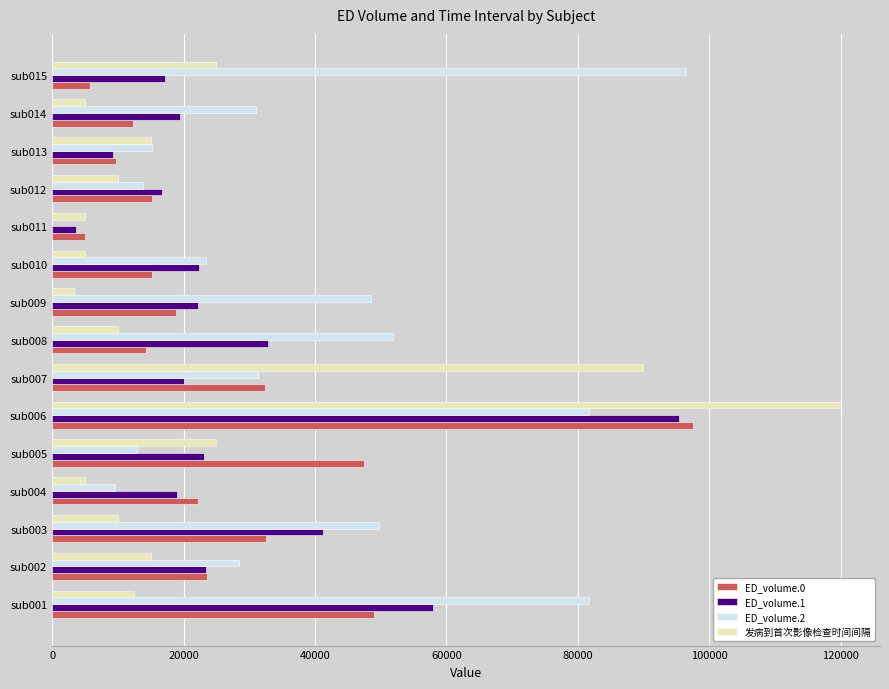

At which category is the sum across all series the highest?

sub006